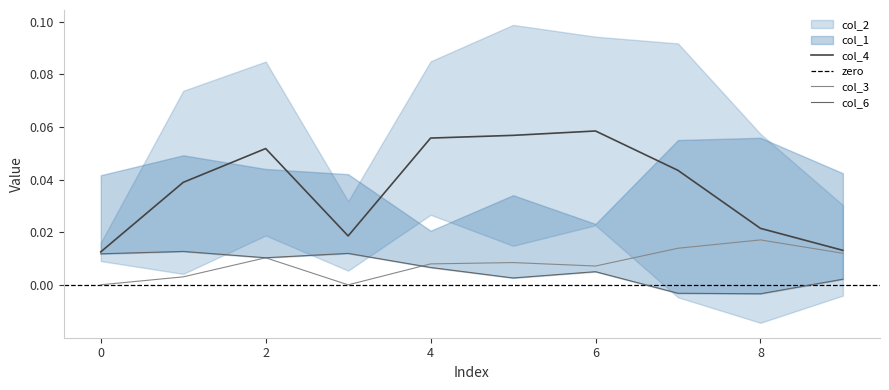

True or false: col_3 and col_1 cross at least once.

False